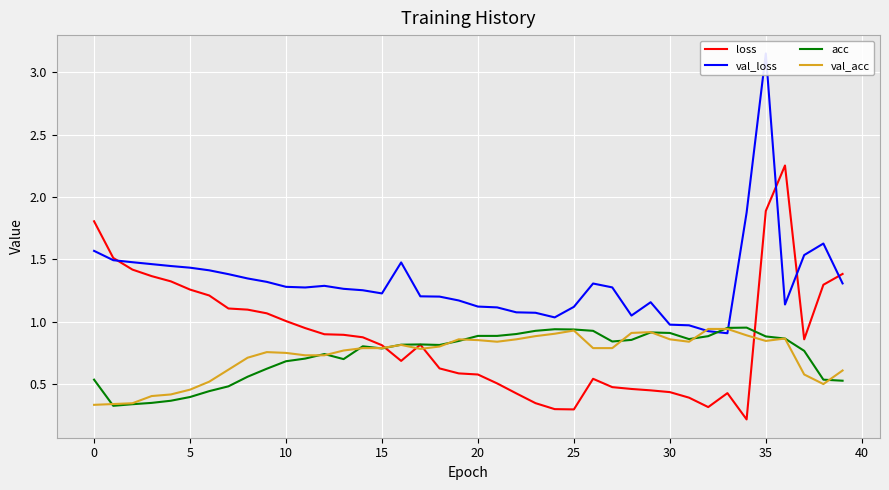

What is the difference between the acc values at 33 and 39?

0.4